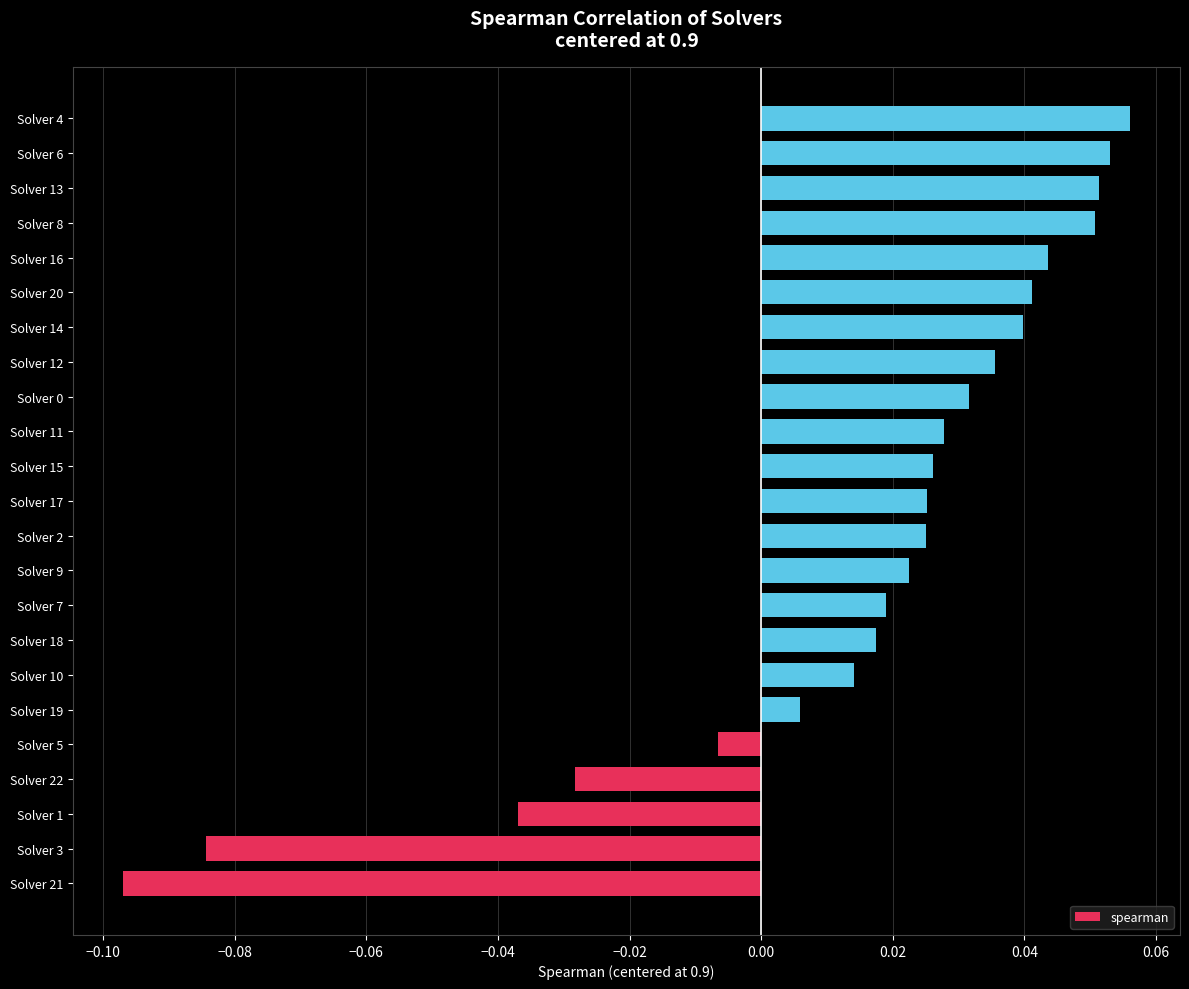

What is the change in value from Solver 21 to Solver 13?

+0.1